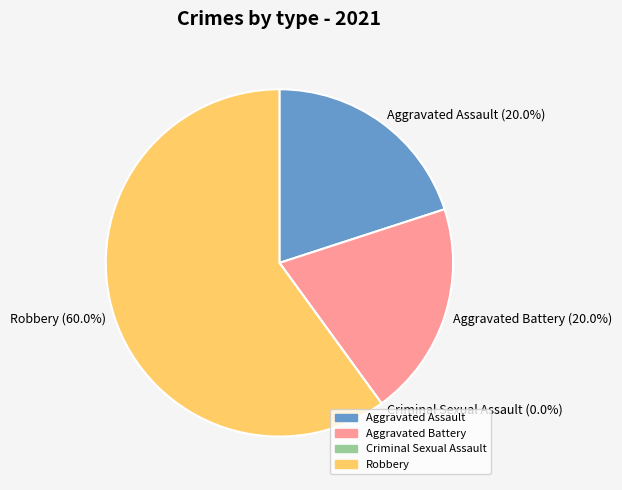

True or false: Aggravated Assault accounts for 14% of the total.

False